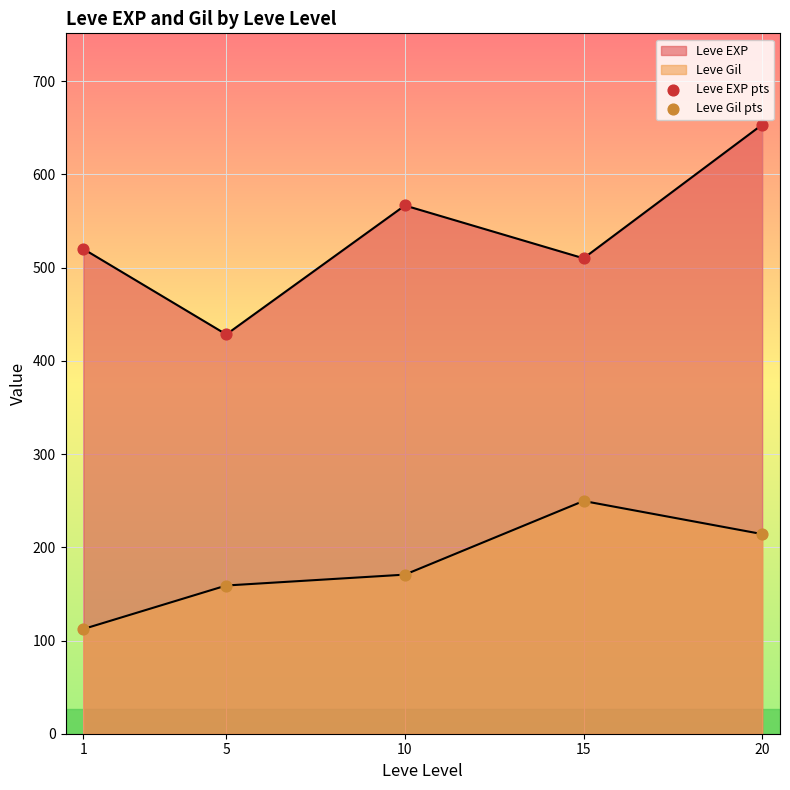

What is the total value across all series at 15?

759.7